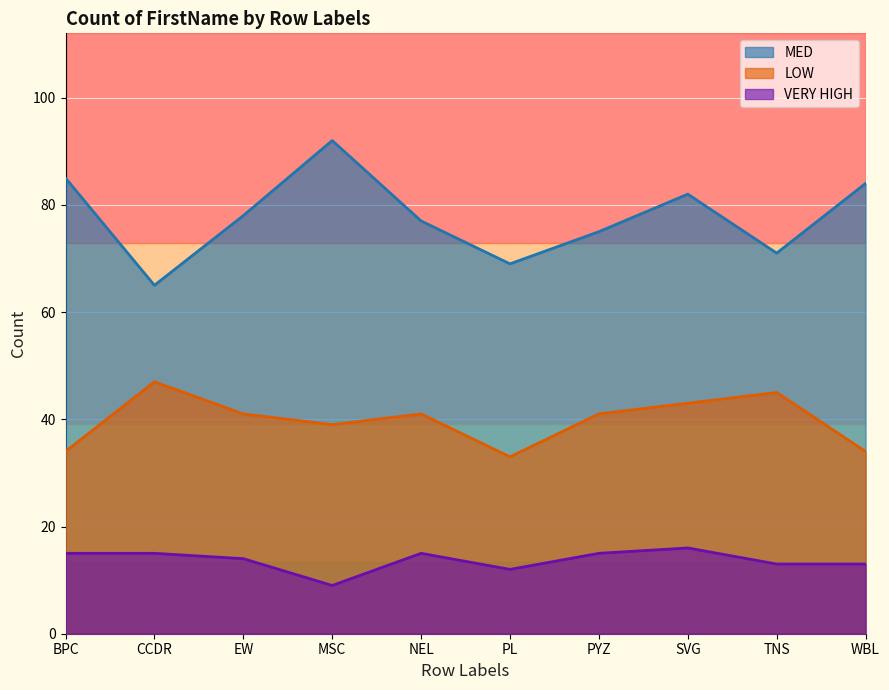

List the labels in order of VERY HIGH value, smallest first.

MSC, PL, TNS, WBL, EW, BPC, CCDR, NEL, PYZ, SVG